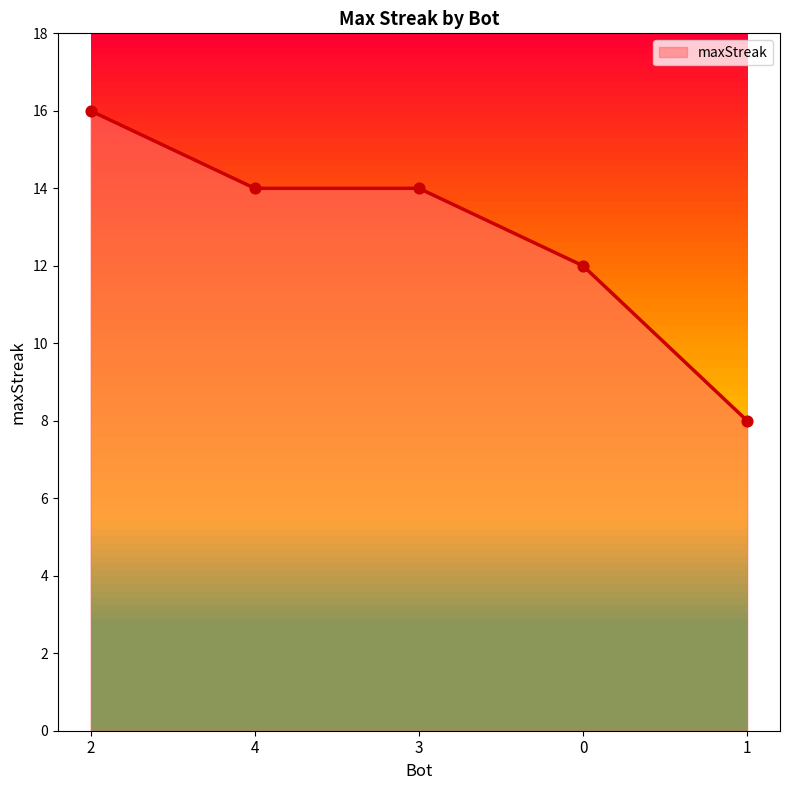

Between 0 and 2, which is larger?

2